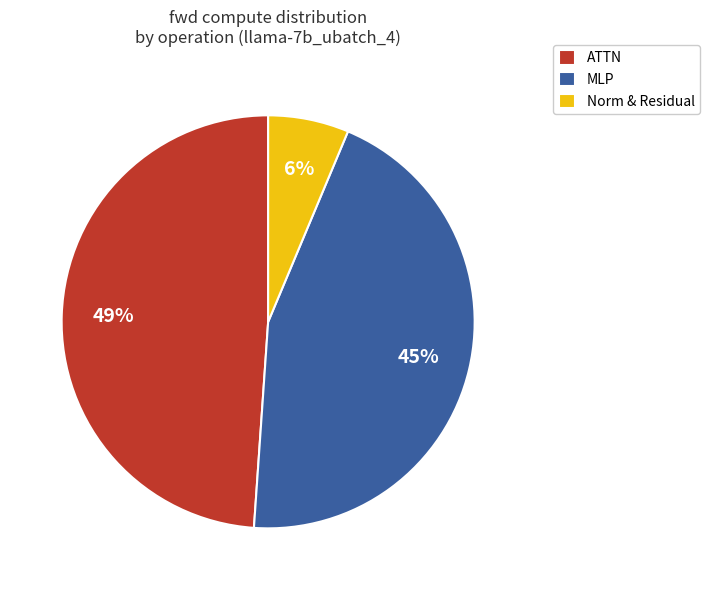

Do MLP and Norm & Residual together represent more than half of the pie?

Yes